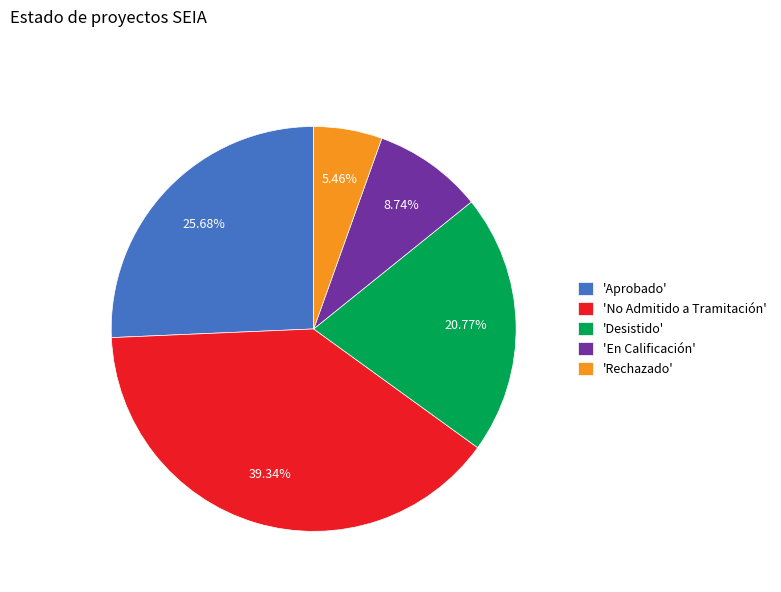

Which has a higher value, 'Aprobado' or 'No Admitido a Tramitación'?

'No Admitido a Tramitación'